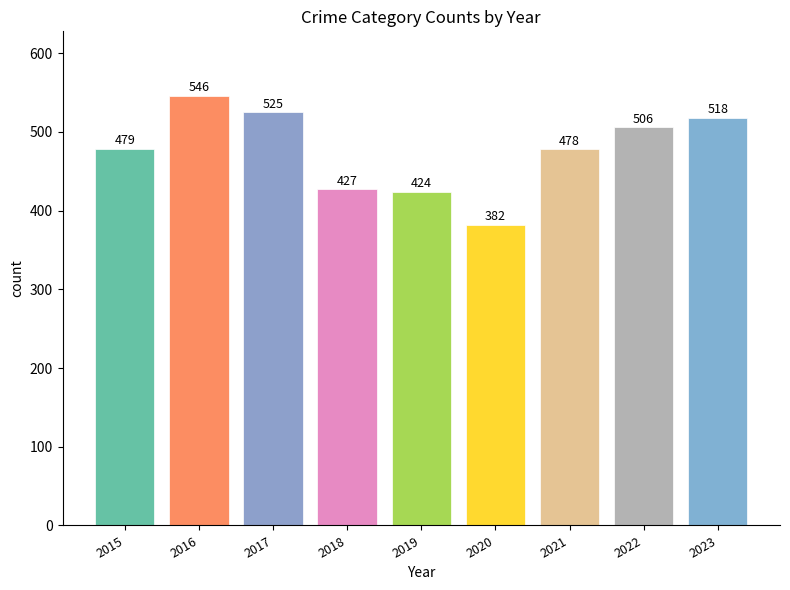

Which label corresponds to the largest value in the chart?

2016